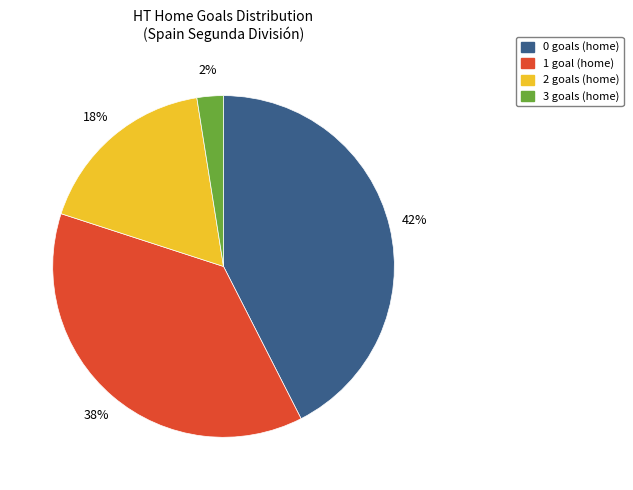

Approximately how many times larger is the value at 2 goals (home) compared to 1 goal (home)?

0.5